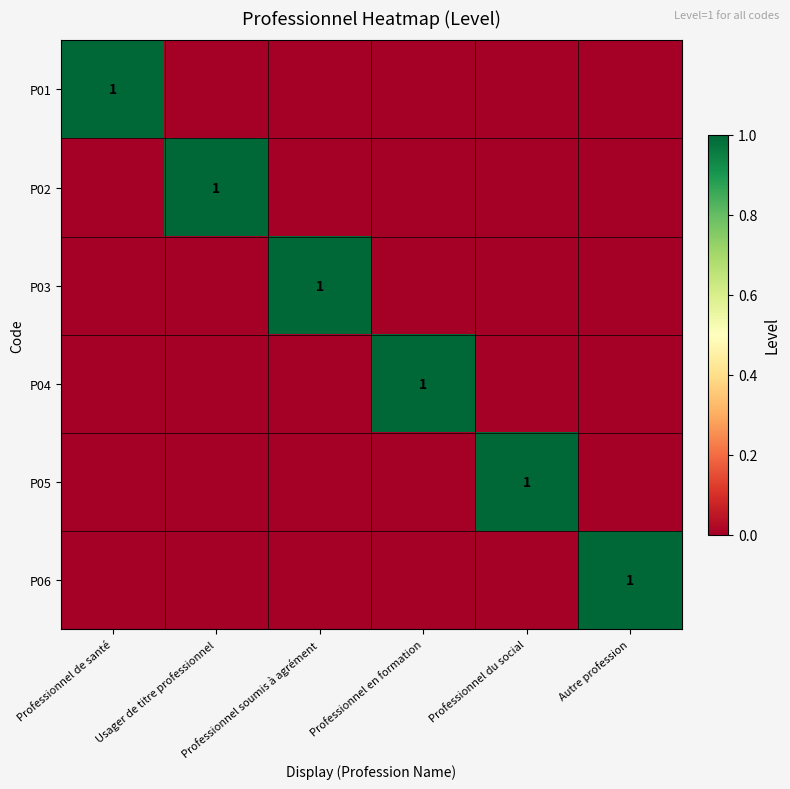

At which category does the chart reach its minimum across all series?

Usager de titre professionnel